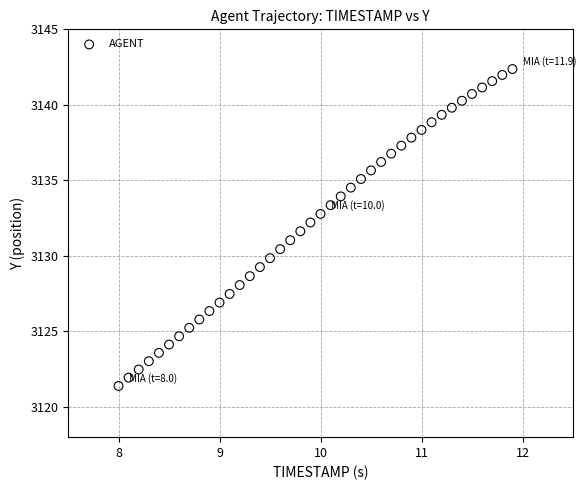

What is the range of Y values (max minus min)?

21.0